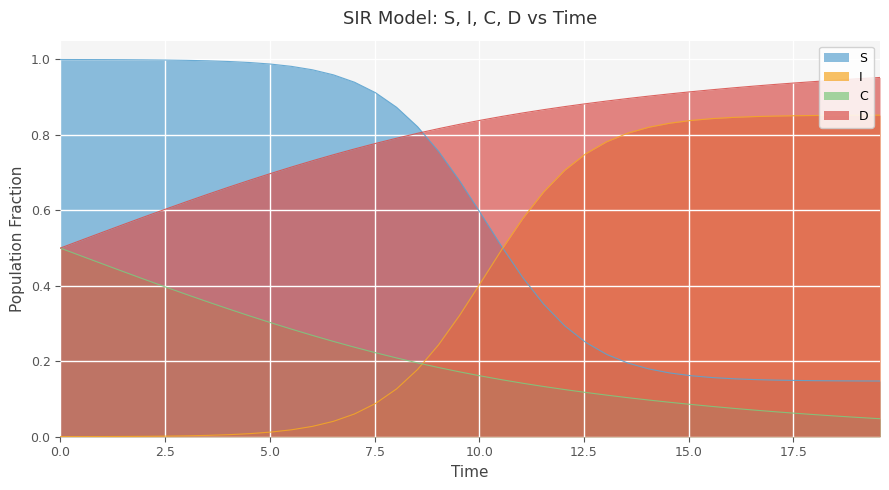

How many times do S and I cross each other?

1